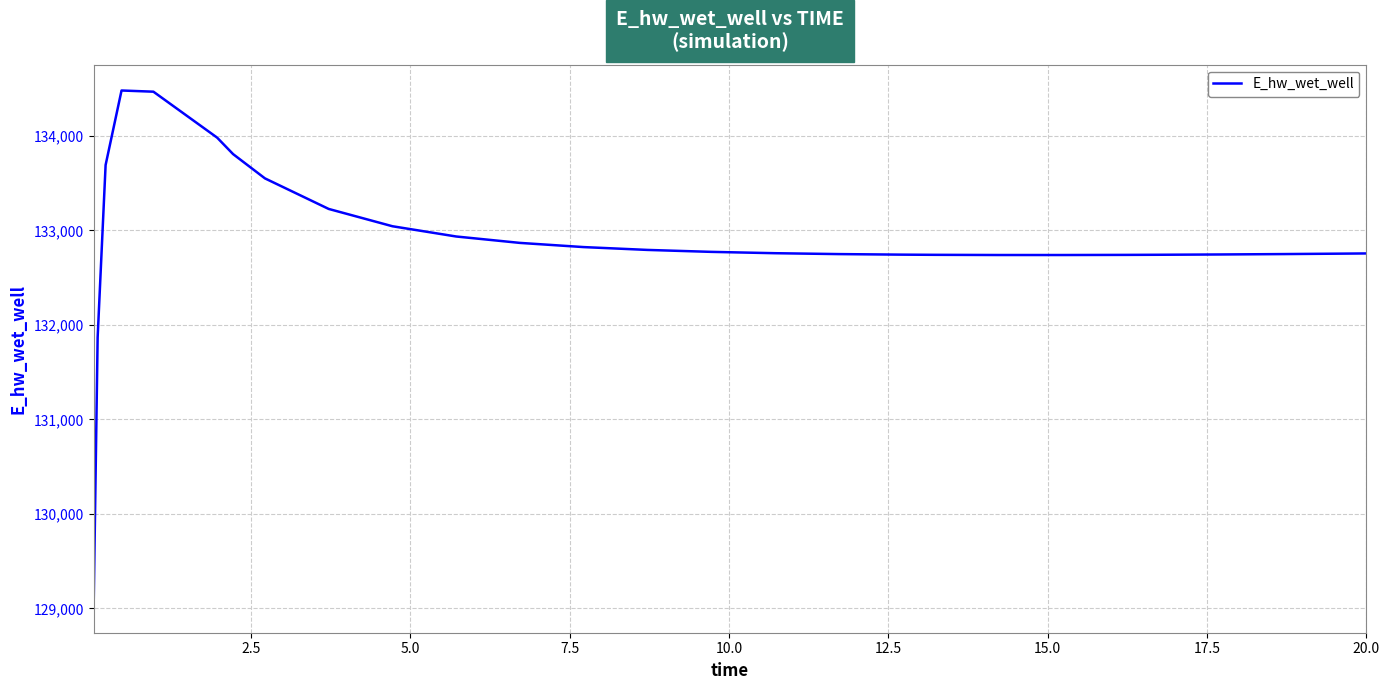

What is the minimum value shown in the chart?

129015.6